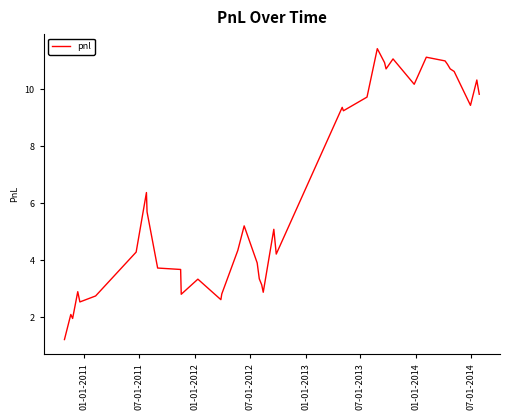

What is the minimum value shown in the chart?

1.2